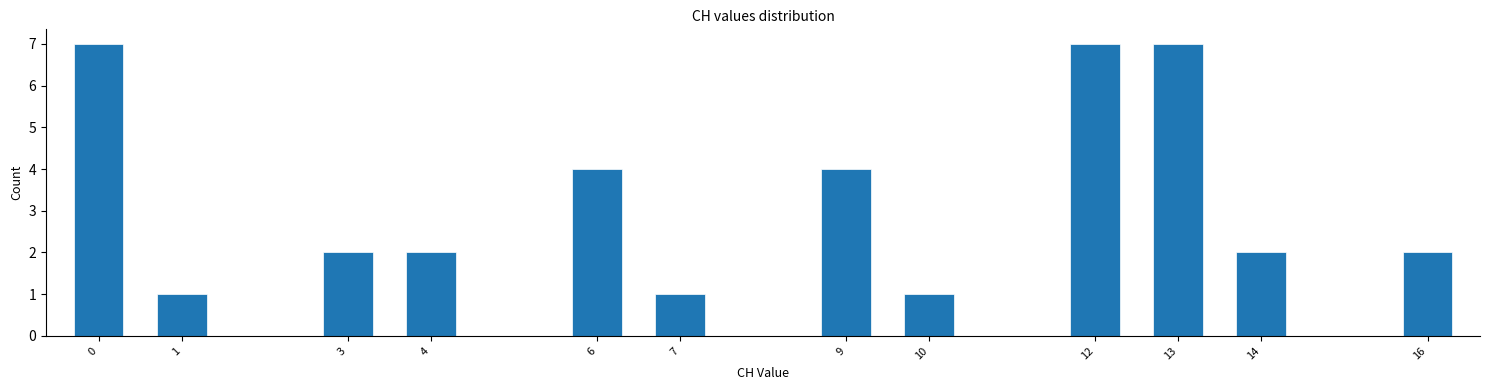

Reading right to left, extract all data points from this chart.

2	2	7	7	1	4	1	4	2	2	1	7